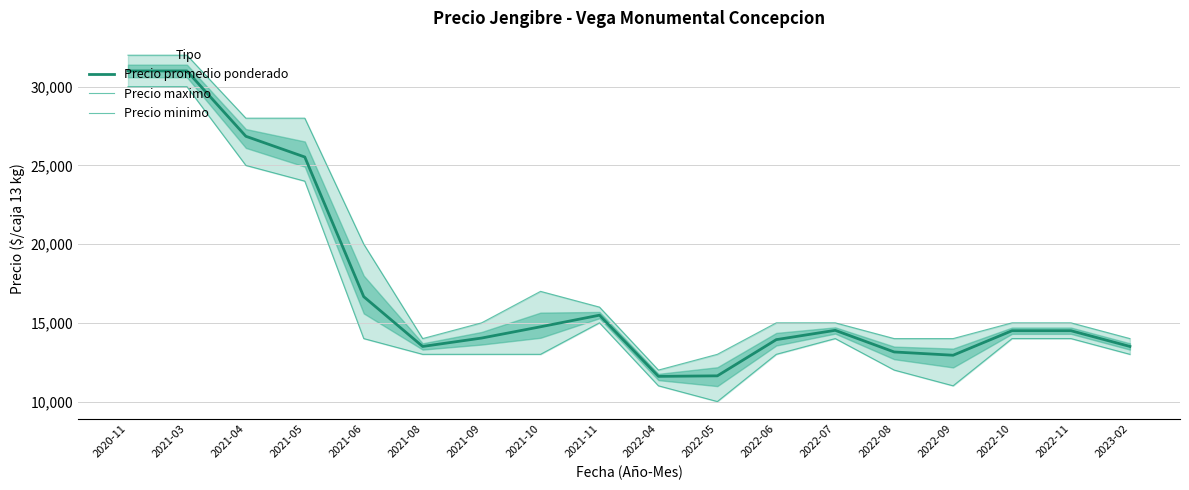

Between 2021-03 and 2022-04, which series saw the biggest shift?

Precio maximo